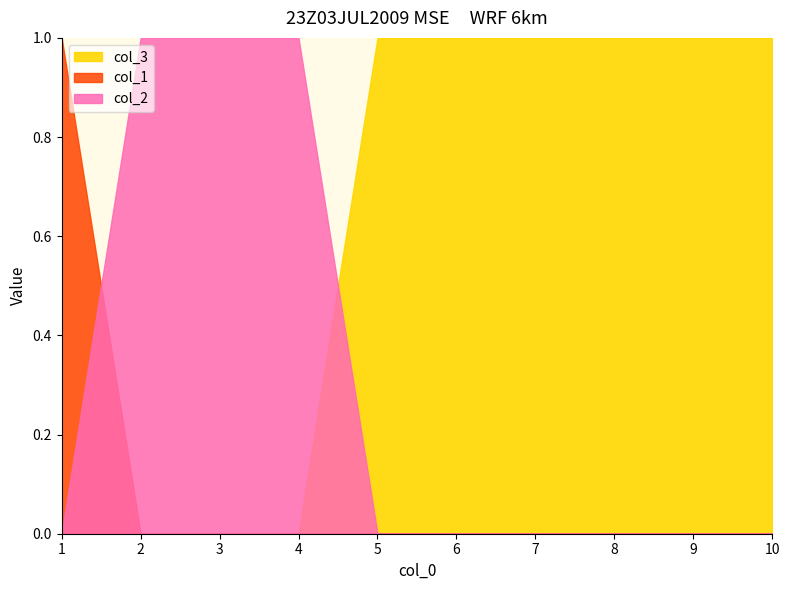

True or false: col_3 and col_1 cross at least once.

False